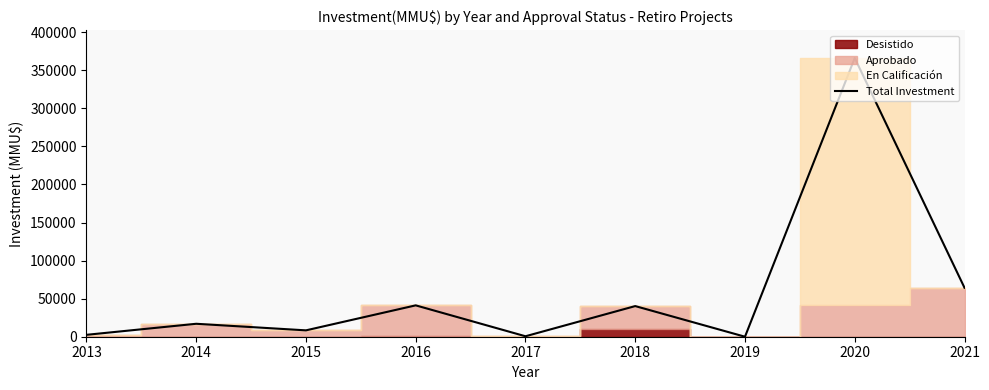

Is it true that the value at 2018 is 40243?

True